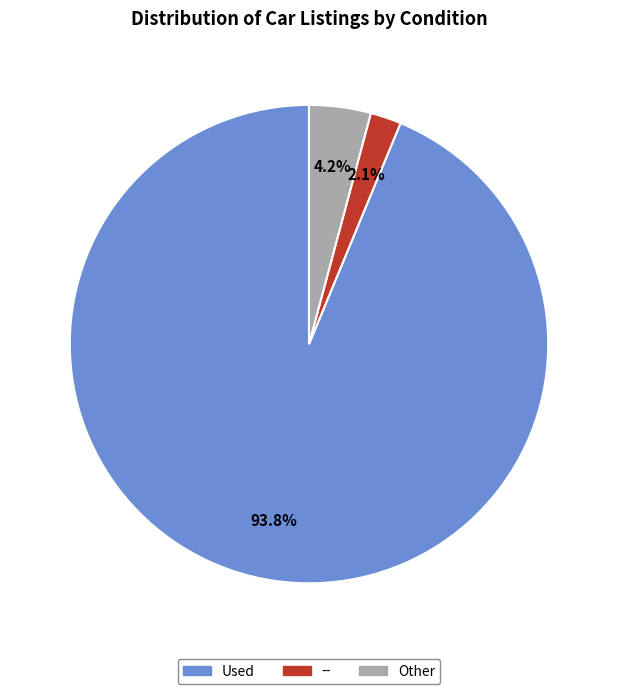

To the nearest percent, what percentage of the pie is Used?

94%